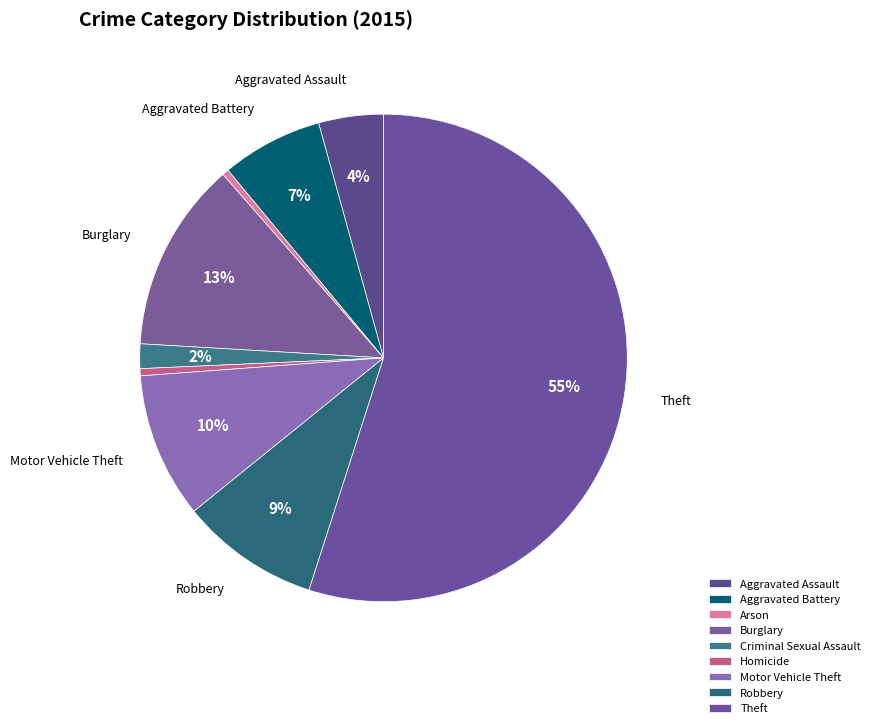

Which slice is the largest?

Theft